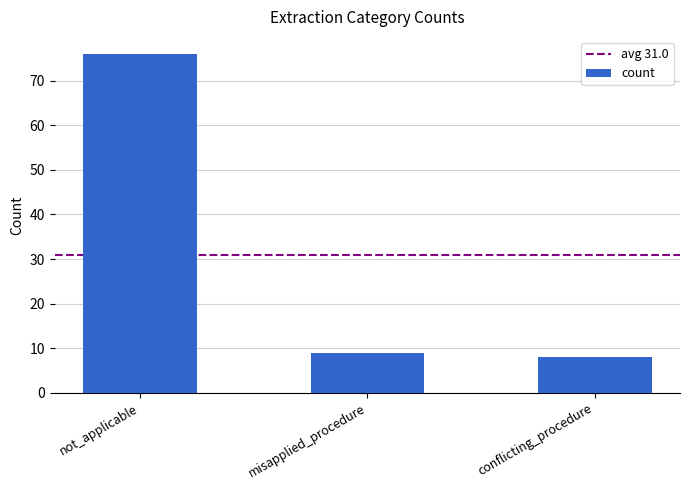

Reading right to left, extract all data points from this chart.

conflicting_procedure=8	misapplied_procedure=9	not_applicable=76